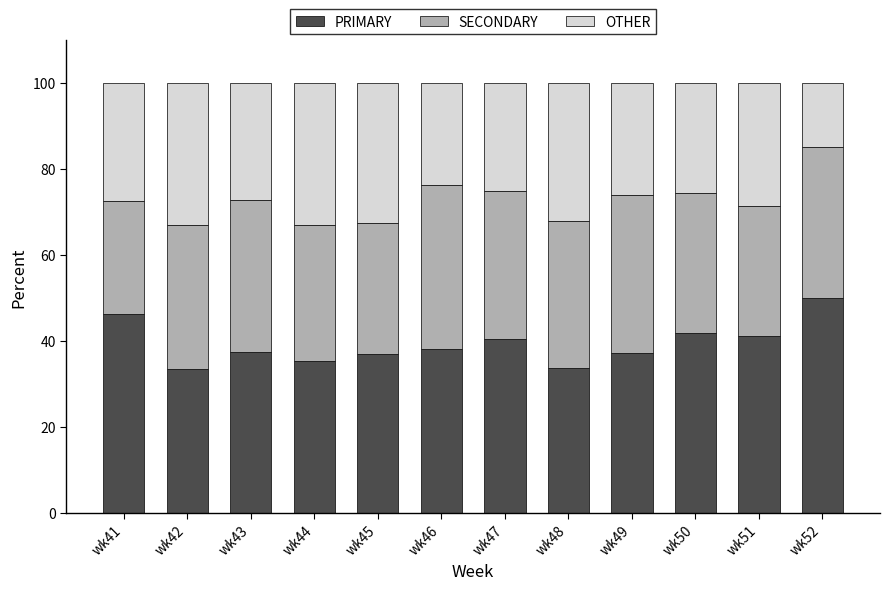

What is the lowest value of the PRIMARY series?

33.5